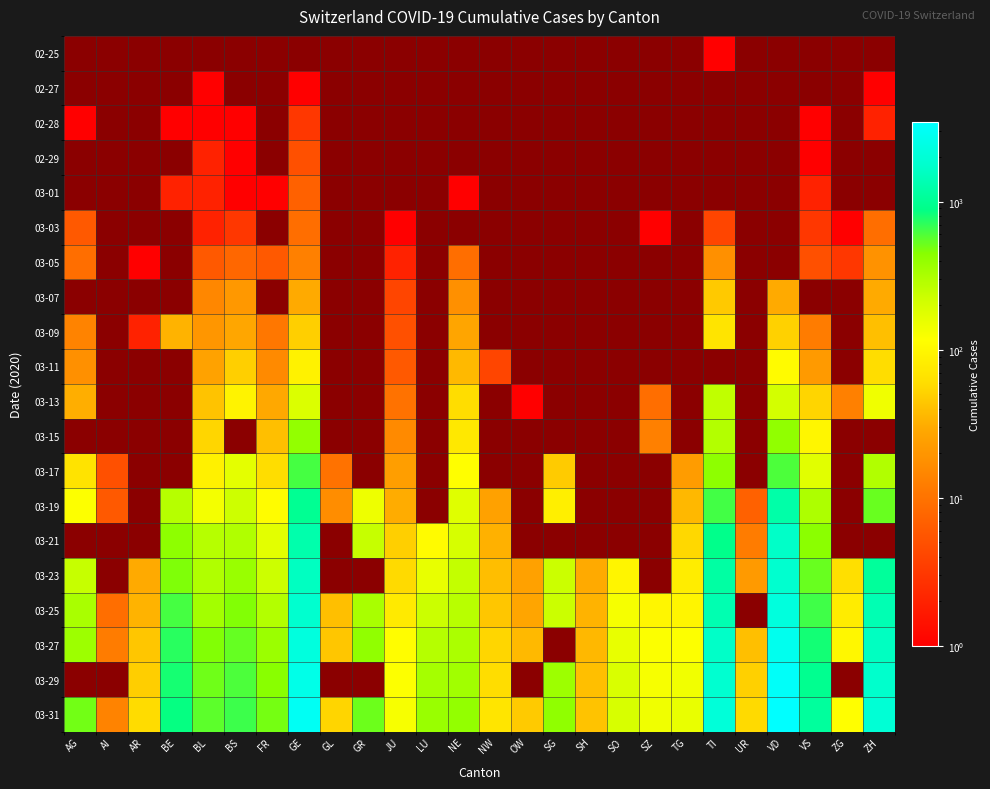

At which label does 03-25 reach its minimum?

AI